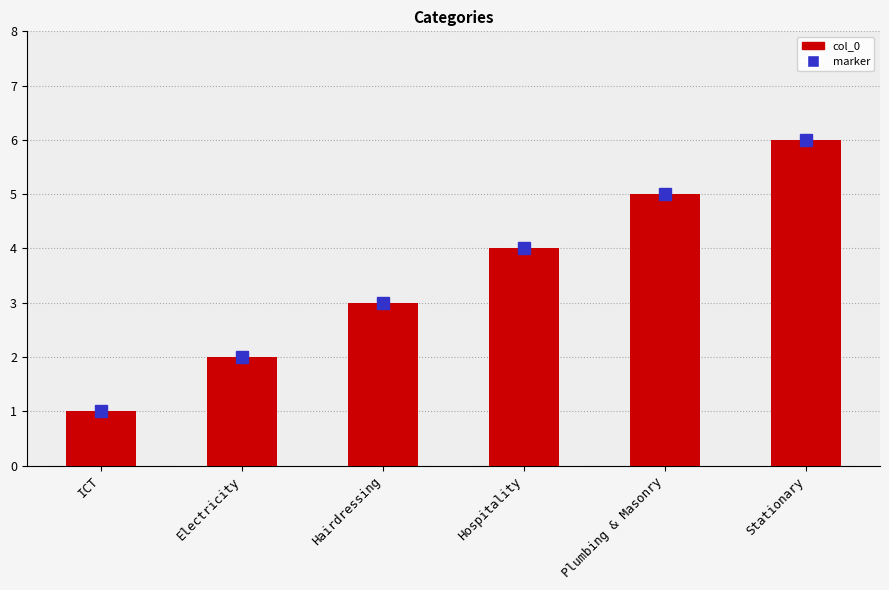

What is the label of the 6th bar from the right?

ICT